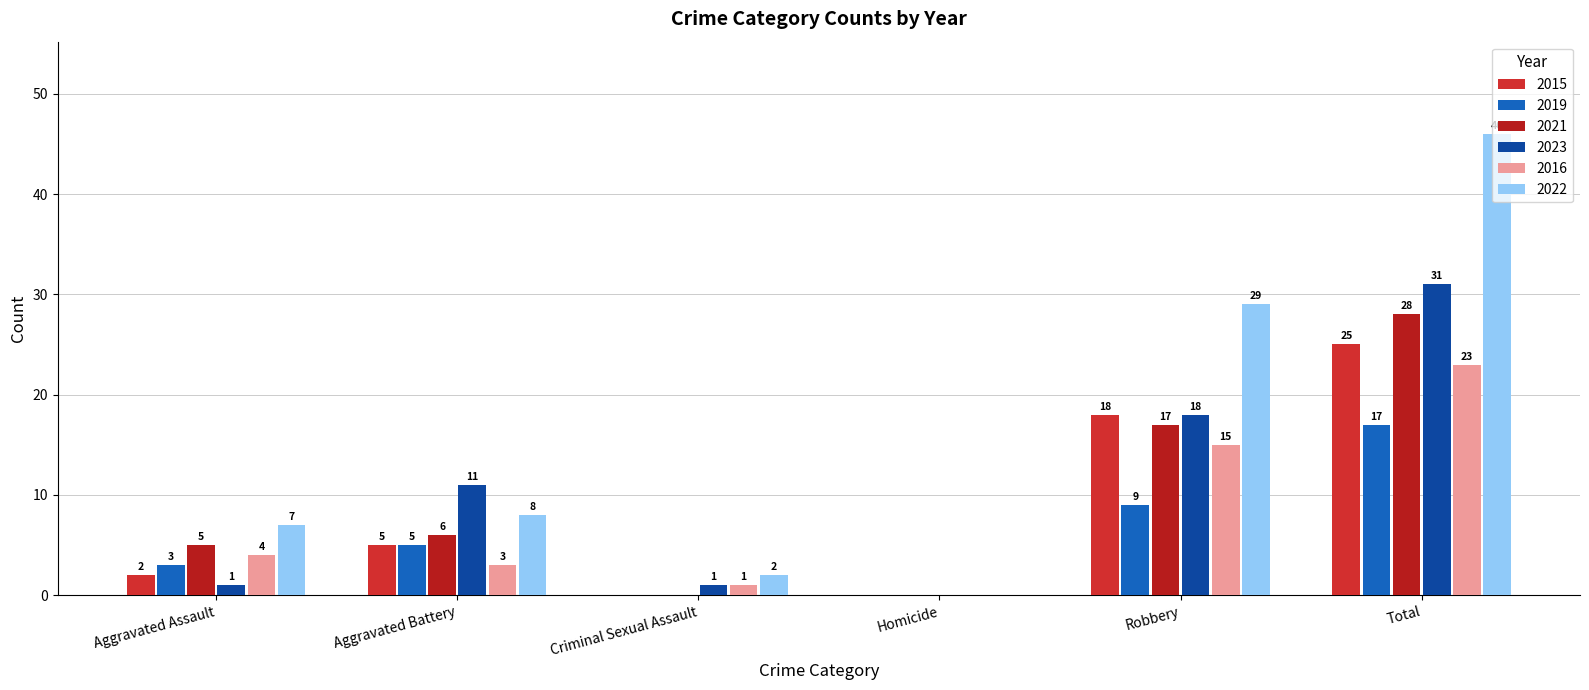

Which label corresponds to the largest value in the chart?

Total